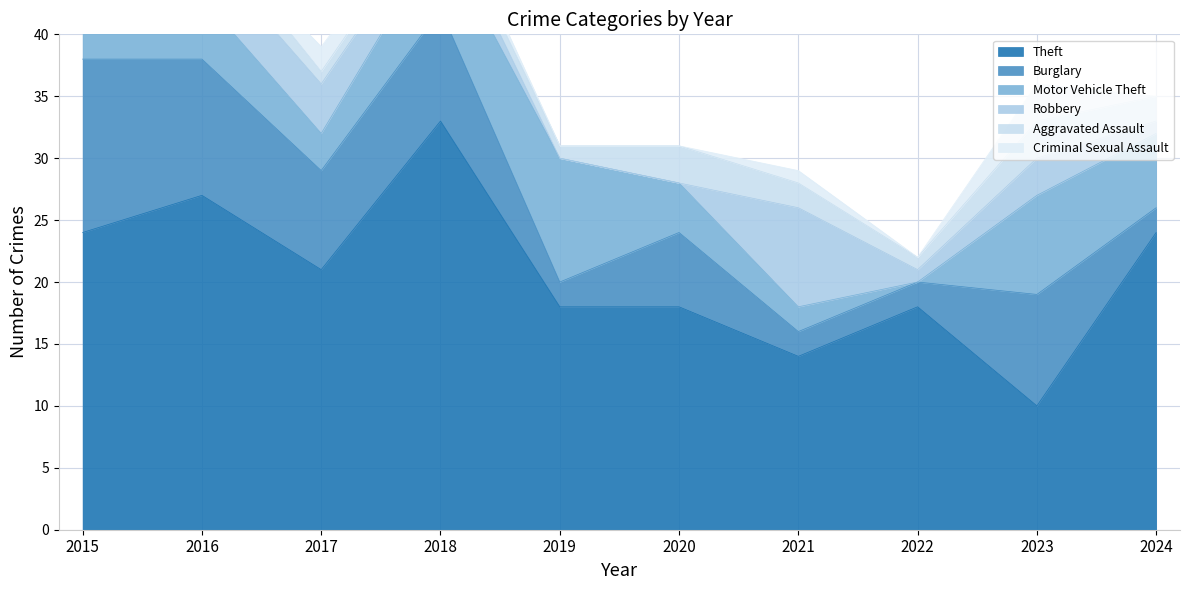

What is the sum of all Motor Vehicle Theft values?

49